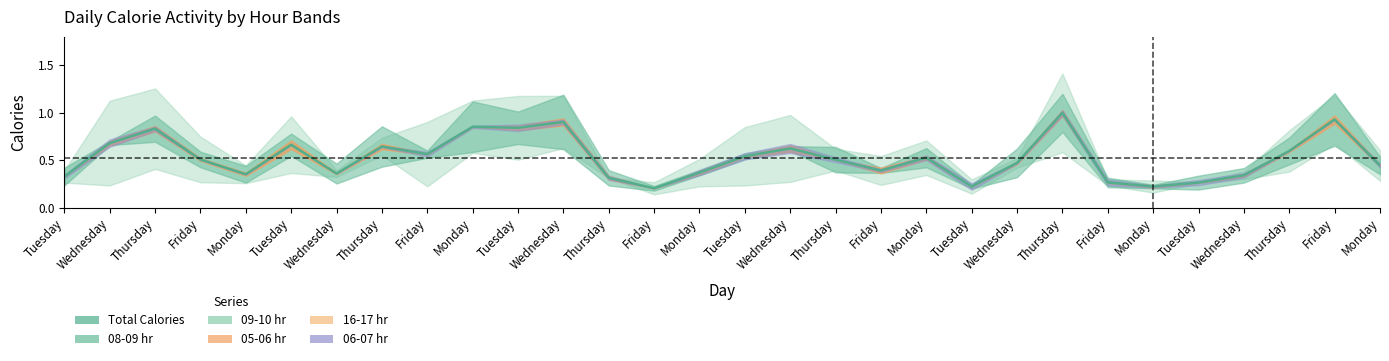

Where is the data nearest to the value 0?

Friday